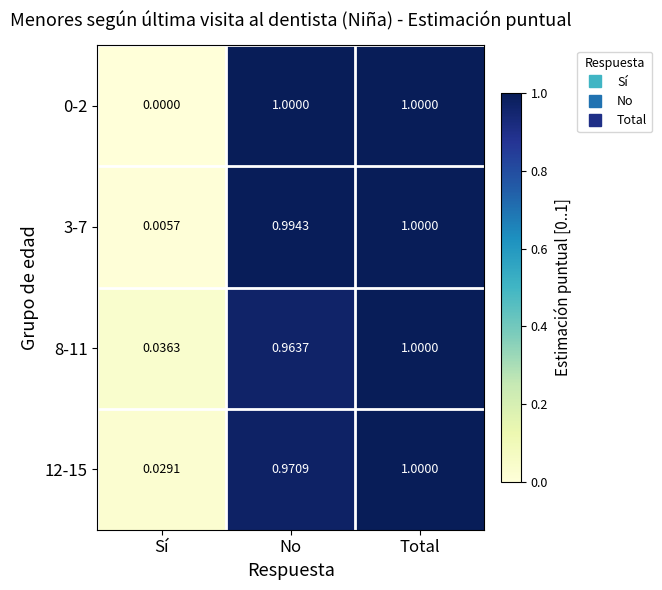

Which category has the lowest value in the 8-11 series?

Sí